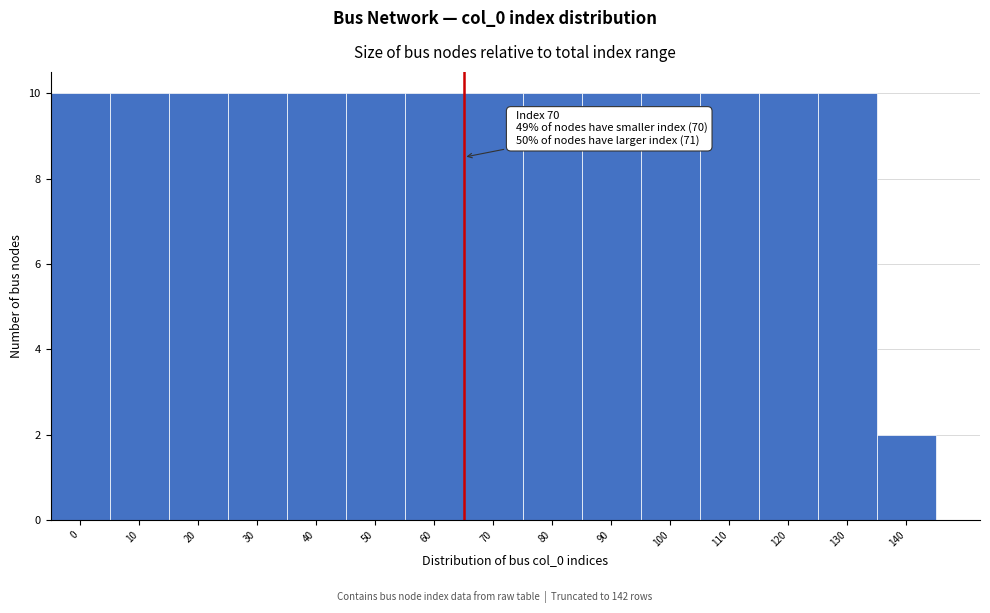

Reading left to right, transcribe all the data shown in this chart.

0=10	10=10	20=10	30=10	40=10	50=10	60=10	70=10	80=10	90=10	100=10	110=10	120=10	130=10	140=2